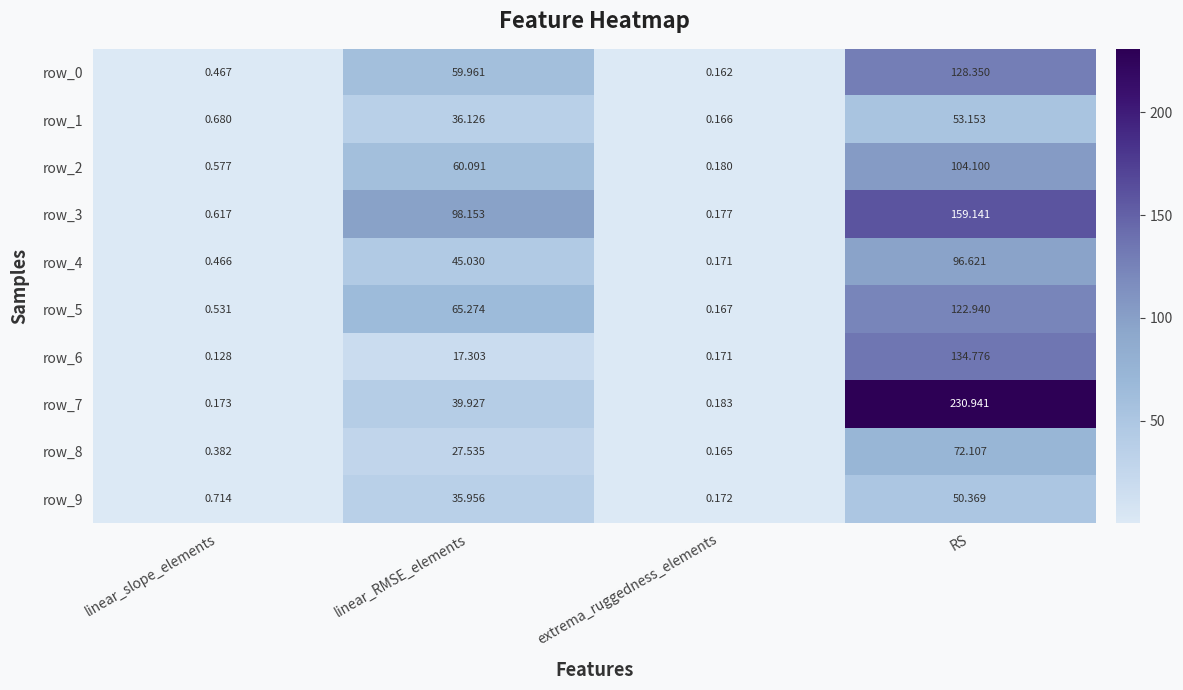

The value of row_2 at RS is 173.9. True or false?

False